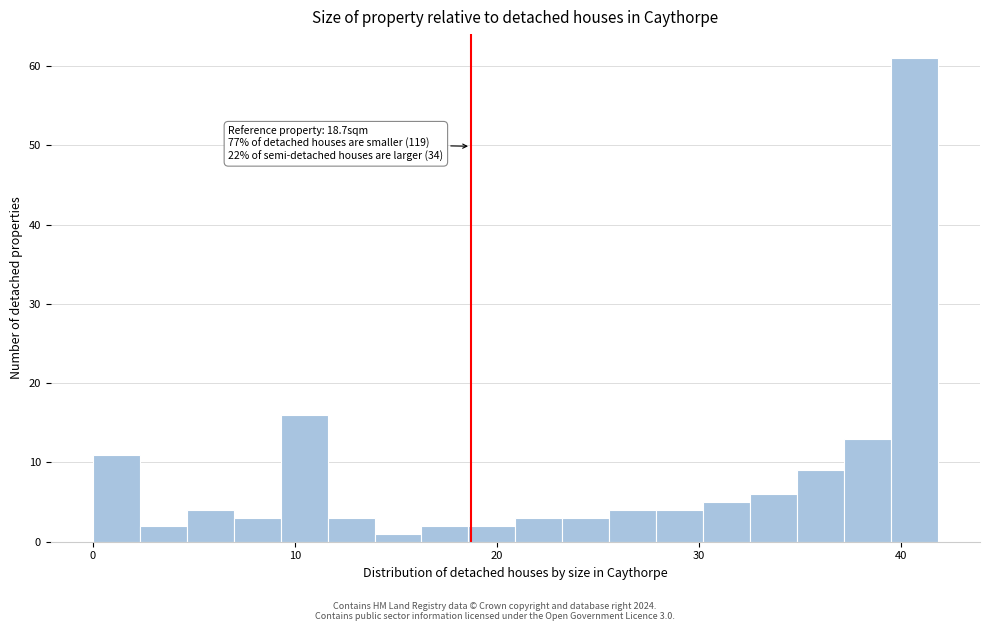

Around what value on the x-axis is the tallest bar? Give the approximate position of its centre, as read against the axis.

41